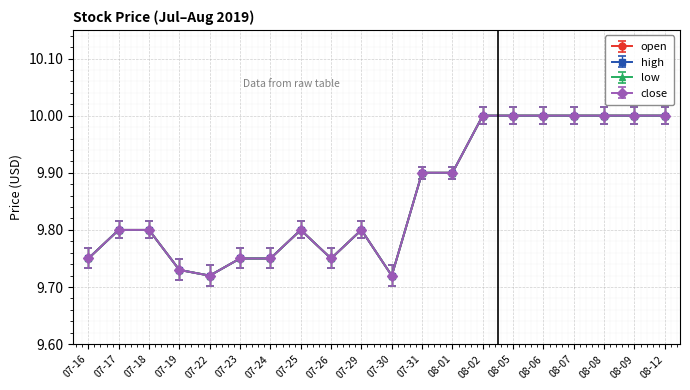

Reading left to right, transcribe all the data shown in this chart.

open: 07-16=9.8	07-17=9.8	07-18=9.8	07-19=9.7	07-22=9.7	07-23=9.8	07-24=9.8	07-25=9.8	07-26=9.8	07-29=9.8	07-30=9.7	07-31=9.9	08-01=9.9	08-02=10.0	08-05=10.0	08-06=10.0	08-07=10.0	08-08=10.0	08-09=10.0	08-12=10.0
high: 07-16=9.8	07-17=9.8	07-18=9.8	07-19=9.7	07-22=9.7	07-23=9.8	07-24=9.8	07-25=9.8	07-26=9.8	07-29=9.8	07-30=9.7	07-31=9.9	08-01=9.9	08-02=10.0	08-05=10.0	08-06=10.0	08-07=10.0	08-08=10.0	08-09=10.0	08-12=10.0
low: 07-16=9.8	07-17=9.8	07-18=9.8	07-19=9.7	07-22=9.7	07-23=9.8	07-24=9.8	07-25=9.8	07-26=9.8	07-29=9.8	07-30=9.7	07-31=9.9	08-01=9.9	08-02=10.0	08-05=10.0	08-06=10.0	08-07=10.0	08-08=10.0	08-09=10.0	08-12=10.0
close: 07-16=9.8	07-17=9.8	07-18=9.8	07-19=9.7	07-22=9.7	07-23=9.8	07-24=9.8	07-25=9.8	07-26=9.8	07-29=9.8	07-30=9.7	07-31=9.9	08-01=9.9	08-02=10.0	08-05=10.0	08-06=10.0	08-07=10.0	08-08=10.0	08-09=10.0	08-12=10.0